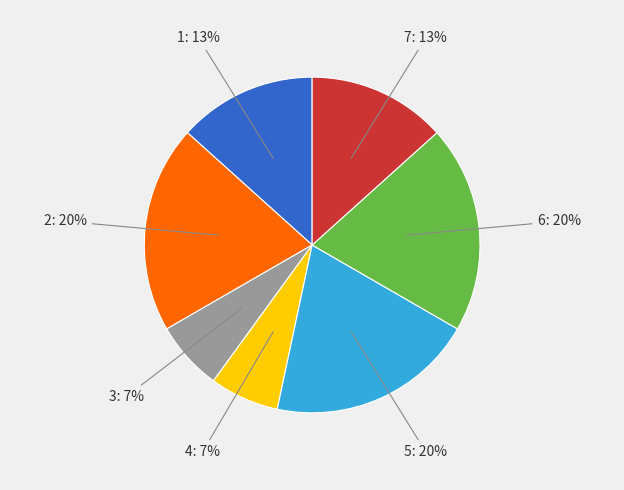

Do 7: 13% and 4: 7% together represent more than half of the pie?

No